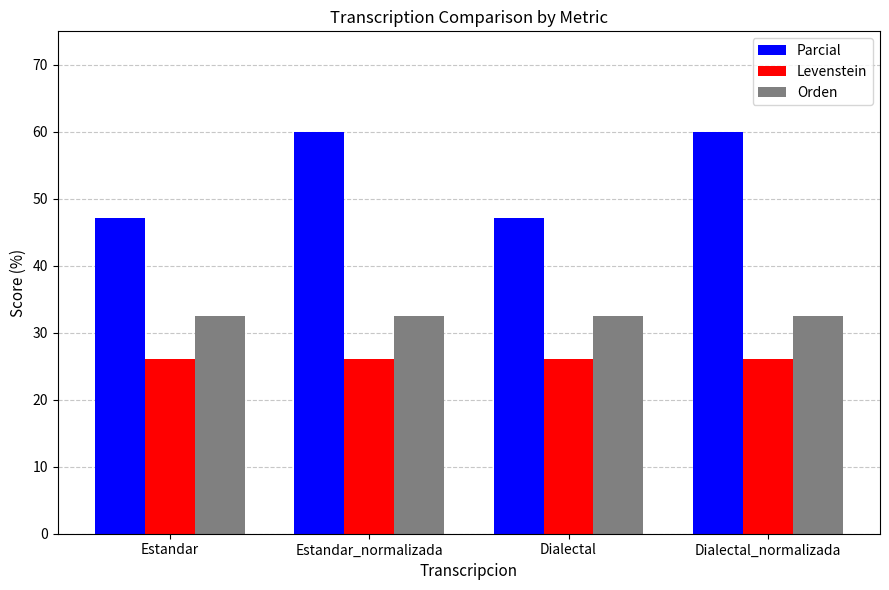

Are the bars grouped side by side (vs. stacked)?

Yes